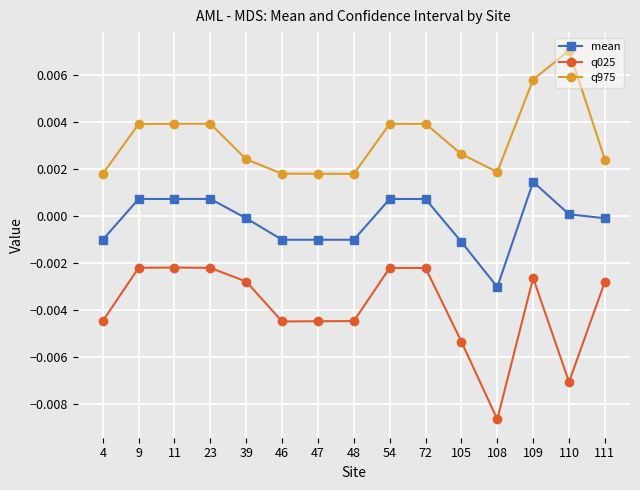

Rank the series by their average value, from lowest to highest.

q025, mean, q975